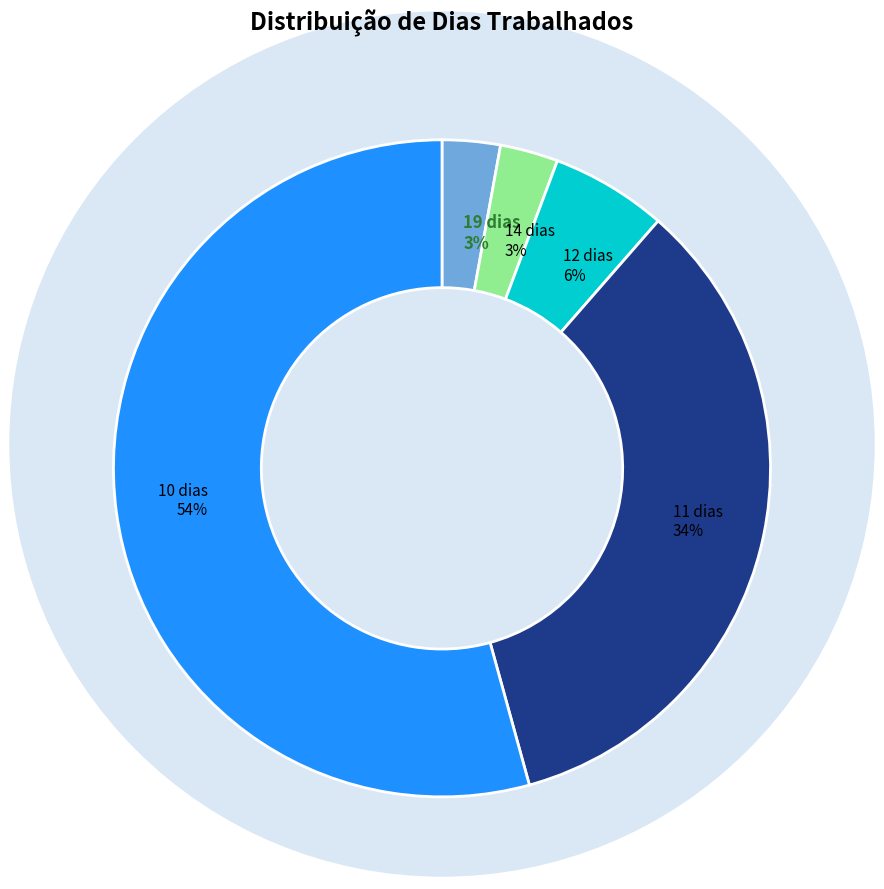

What is the largest slice in the pie chart?

10 dias